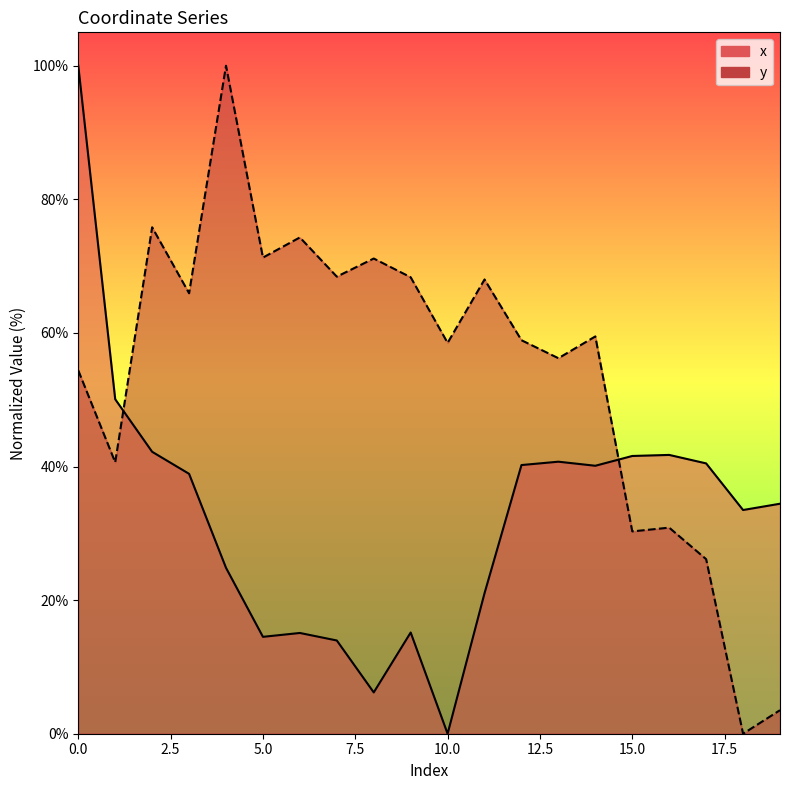

Does the chart display data point markers on the line(s)?

No